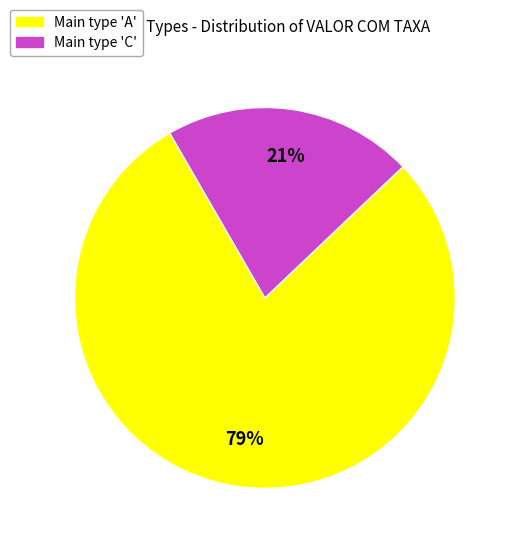

To the nearest percent, what is the average slice percentage?

50%